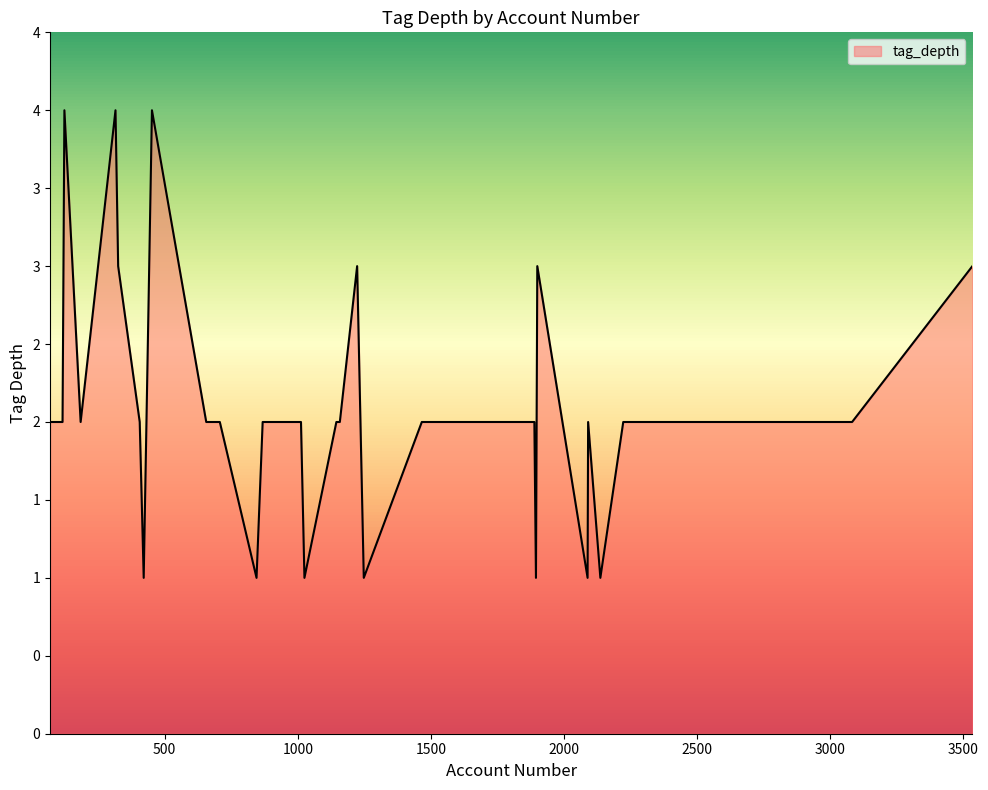

Does the chart display data point markers on the line(s)?

No